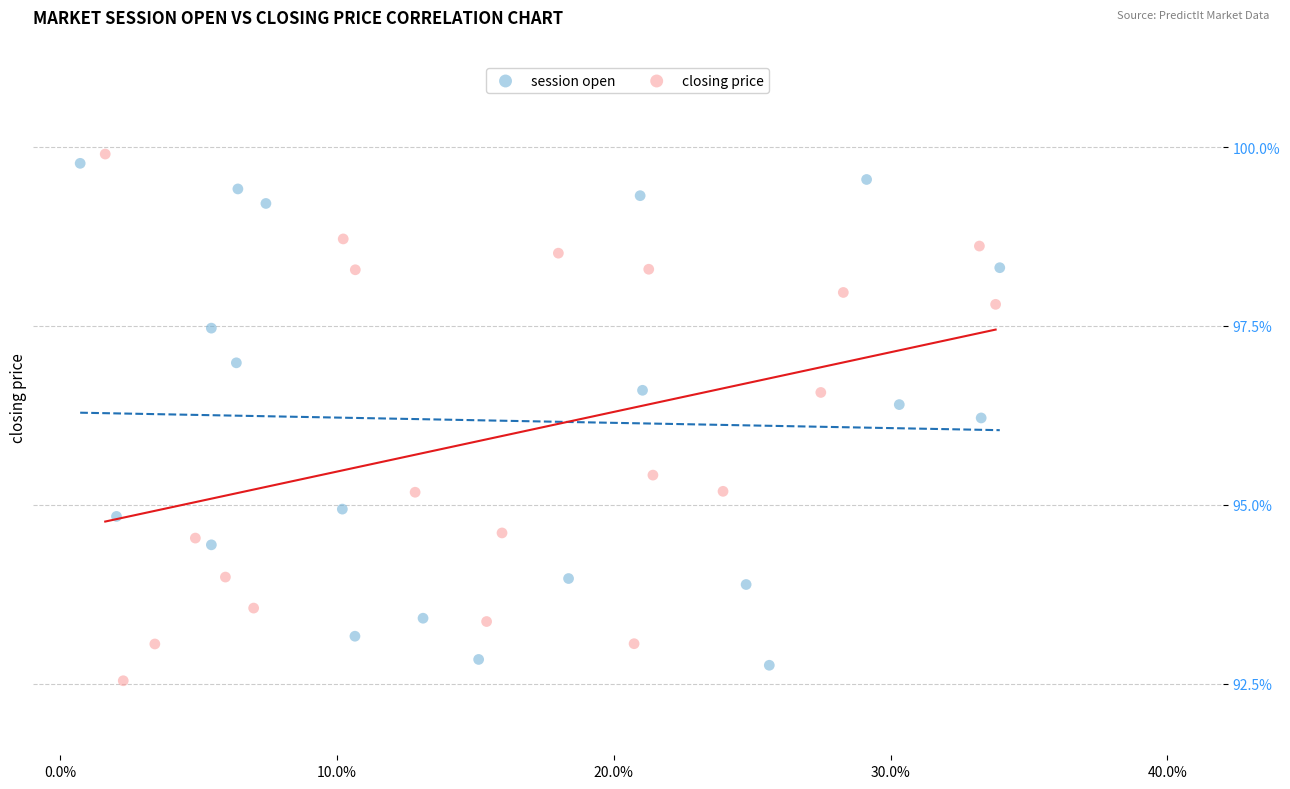

Which series has the largest Y range (max minus min)?

closing price